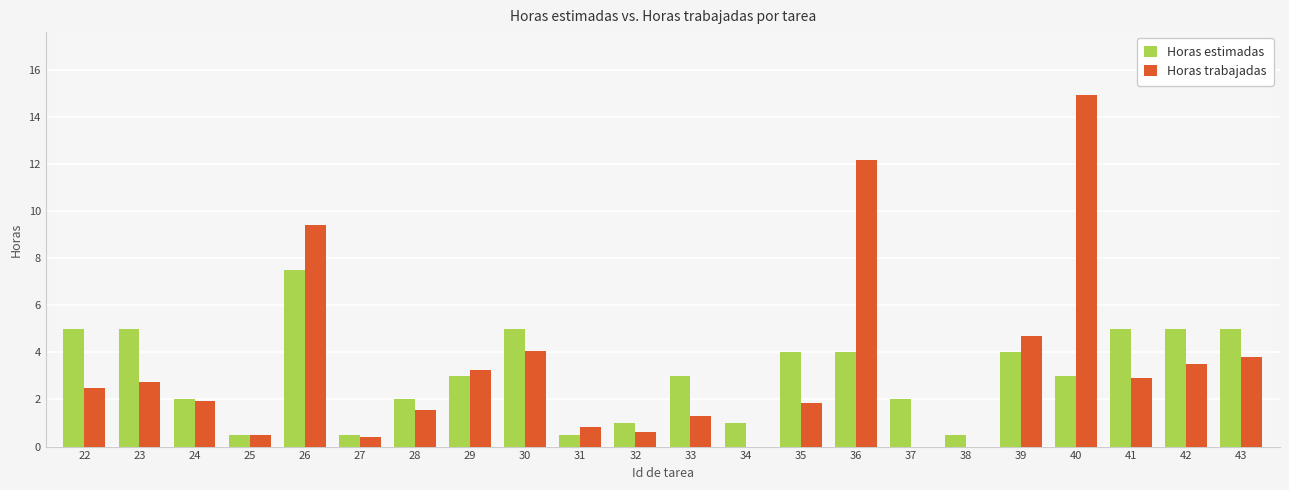

How many series are shown in this chart?

2